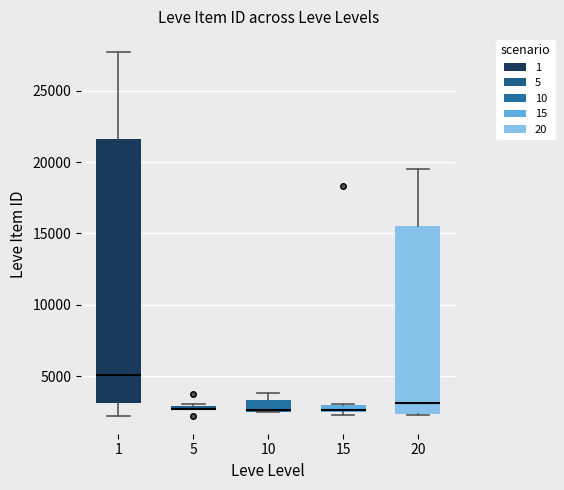

Comparing the boxes themselves (not the whiskers), which one is the tallest?

1